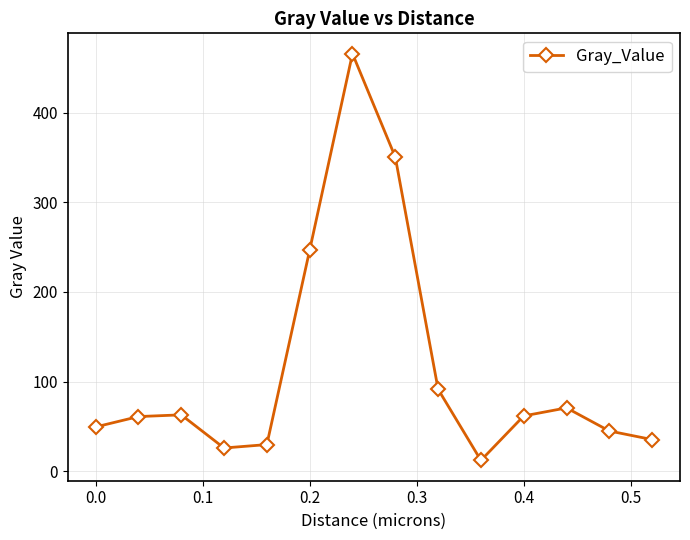

What is the average value?

114.8